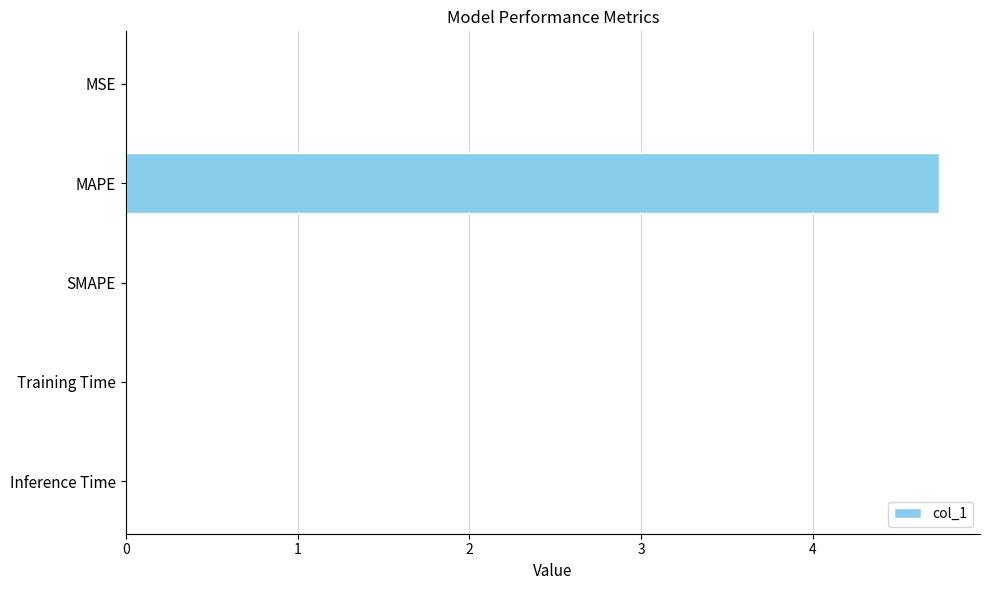

What is the maximum value shown in the chart?

4.7